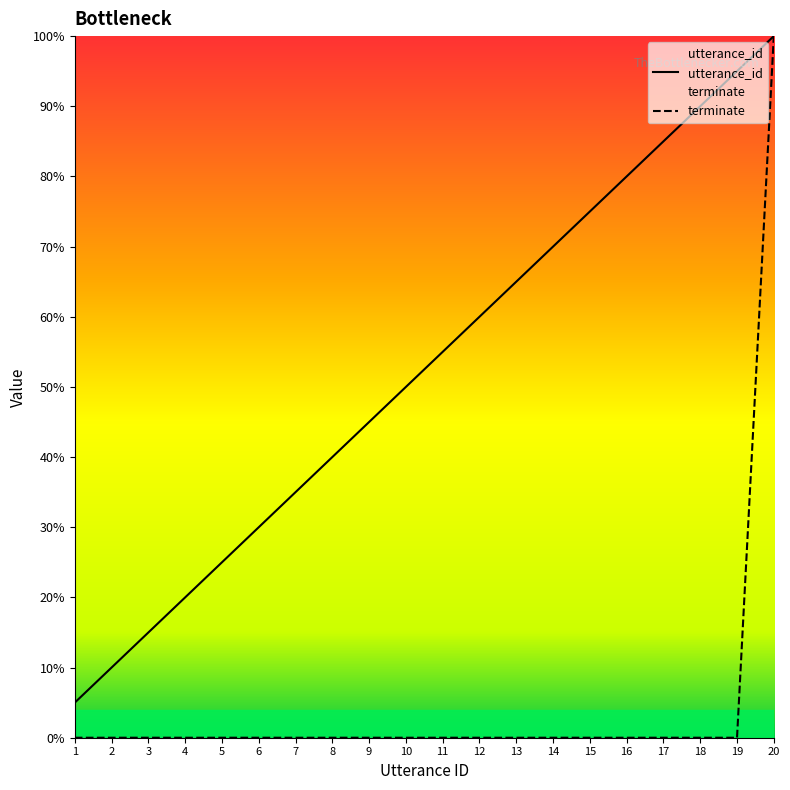

At which label does terminate reach its minimum?

1